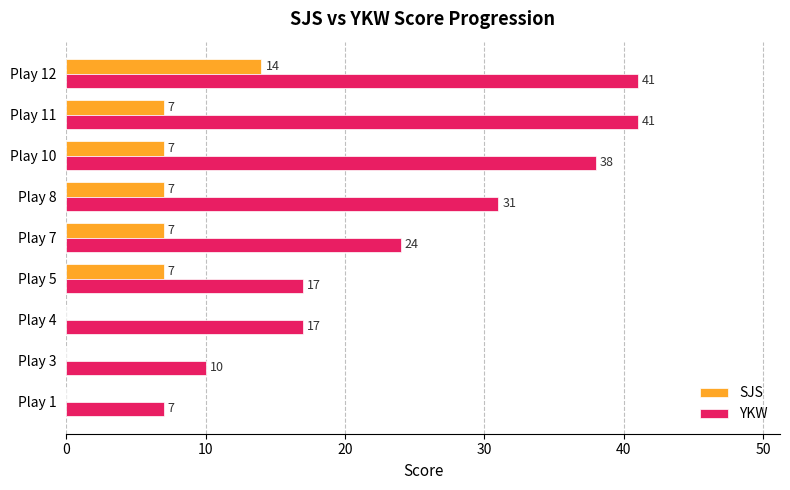

What is the sum of all SJS values?

49